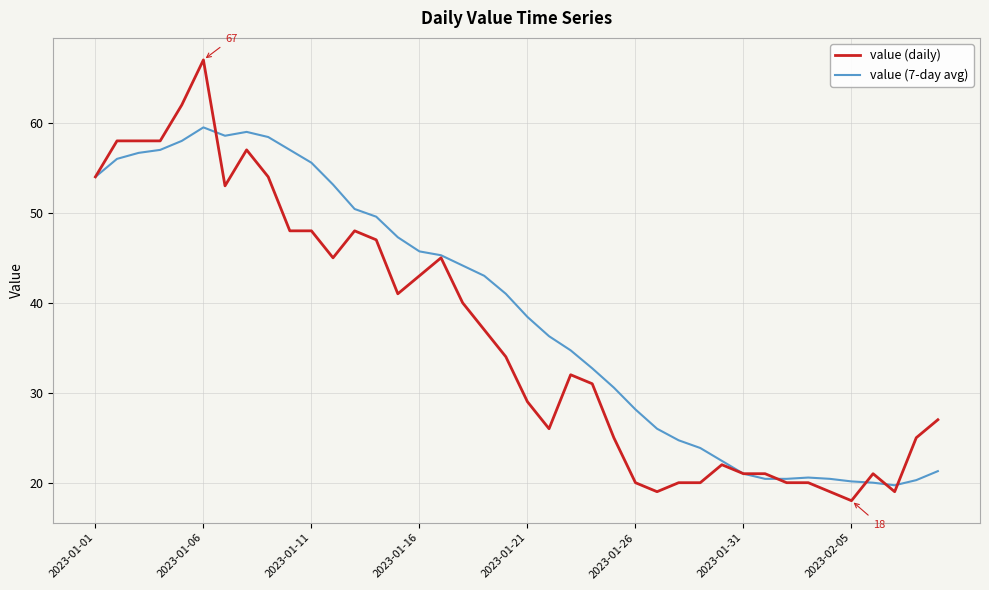

Count the number of categories in the chart.

40